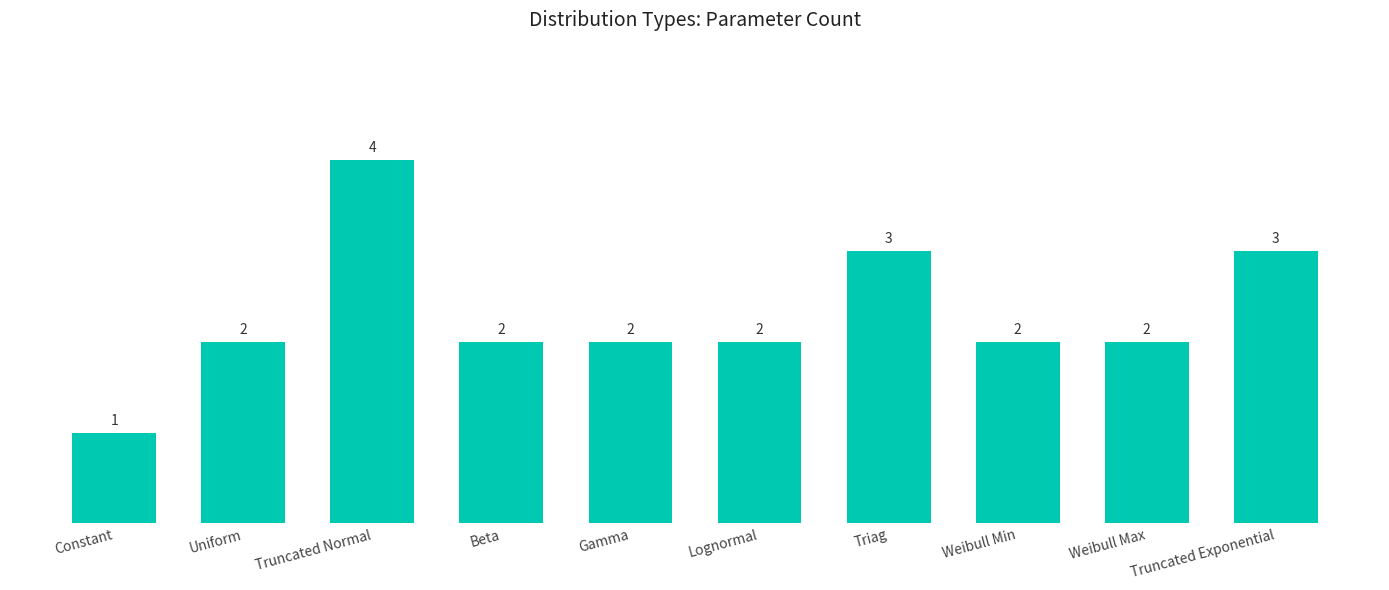

Reading right to left, list all the values displayed in this chart.

Truncated Exponential=3	Weibull Max=2	Weibull Min=2	Triag=3	Lognormal=2	Gamma=2	Beta=2	Truncated Normal=4	Uniform=2	Constant=1